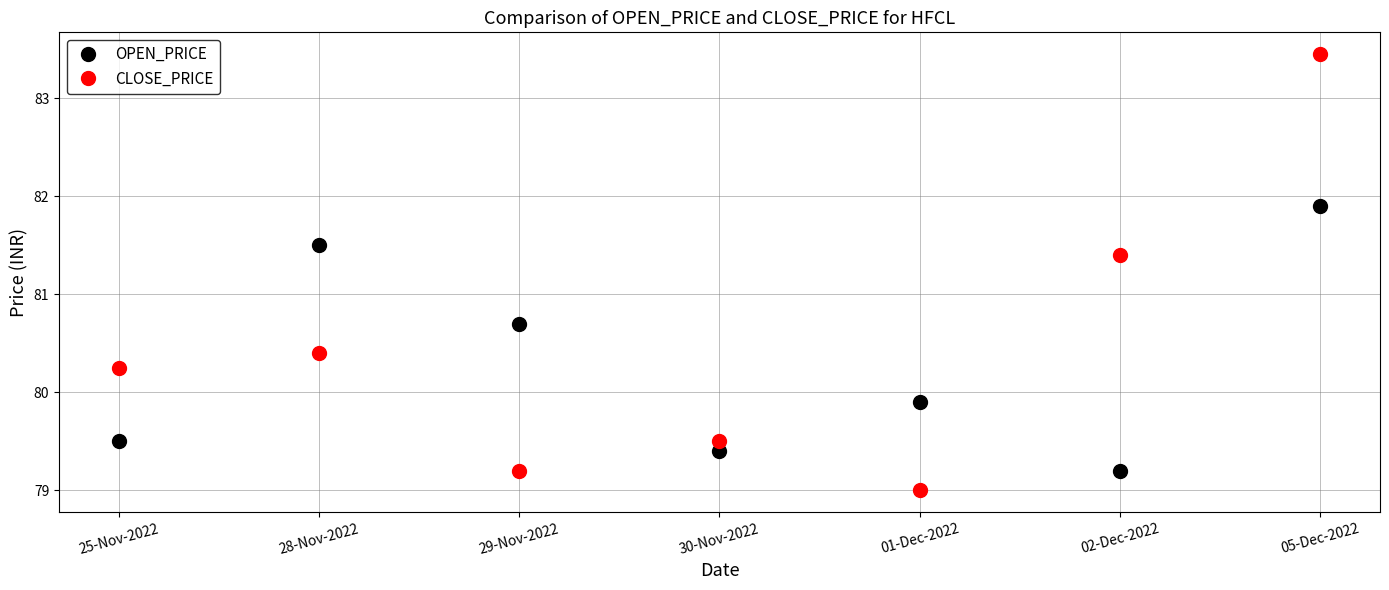

Which series ends up on top after the final intersection of OPEN_PRICE and CLOSE_PRICE?

CLOSE_PRICE